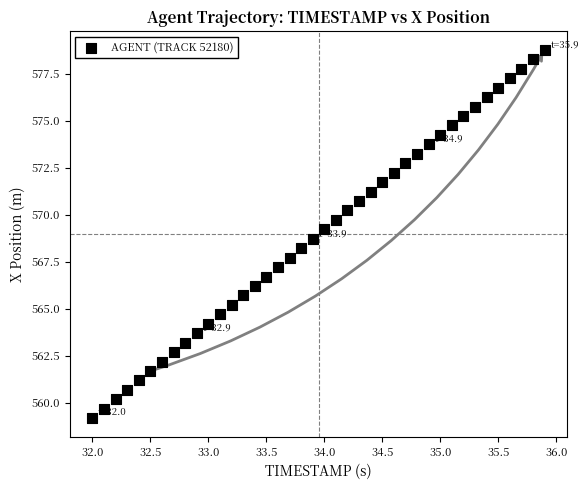

What is the range of X values (max minus min)?

3.9